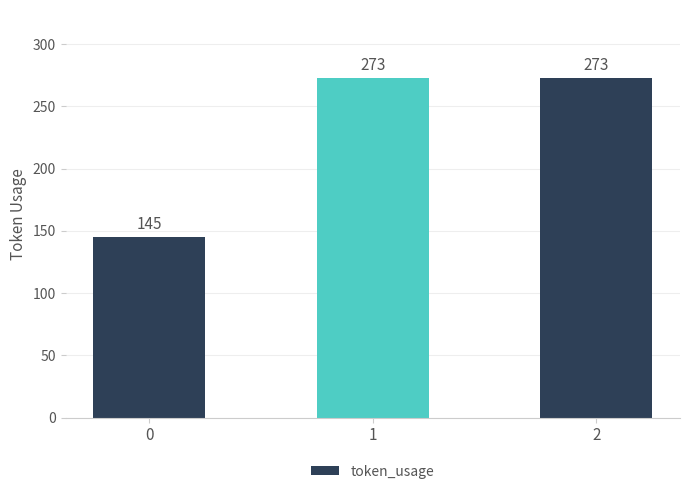

Approximately how many times larger is the value at 1 compared to 0?

1.9